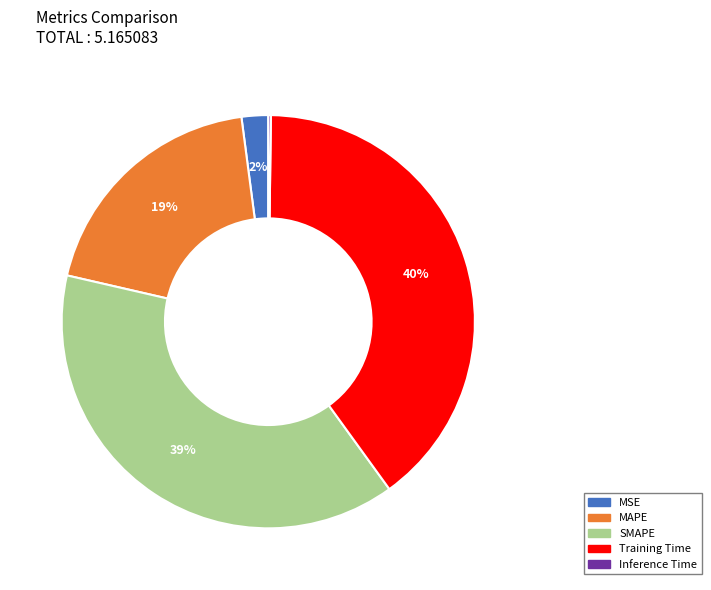

Between Training Time and MSE, which is larger?

Training Time